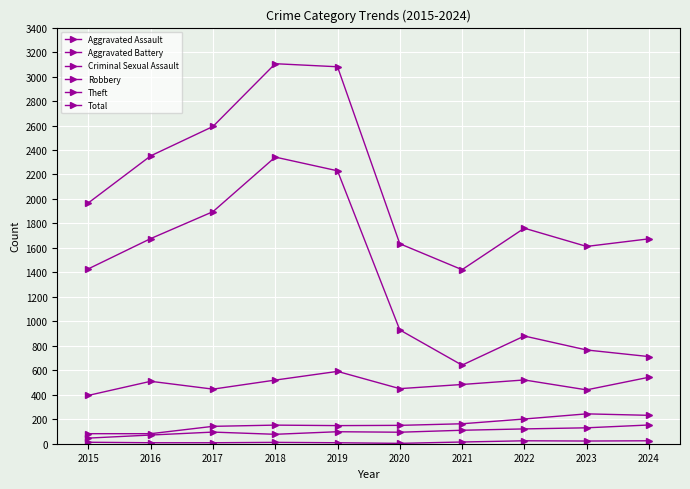

Reading left to right, list all the values displayed in this chart.

Aggravated Assault: 46	71	95	77	98	94	110	121	130	153
Aggravated Battery: 82	82	142	152	148	150	163	202	244	232
Criminal Sexual Assault: 12	8	8	11	8	3	14	24	22	24
Robbery: 395	510	446	520	591	450	484	521	440	543
Theft: 1429	1676	1896	2342	2230	930	642	880	766	712
Total: 1968	2352	2592	3105	3080	1634	1422	1761	1612	1674